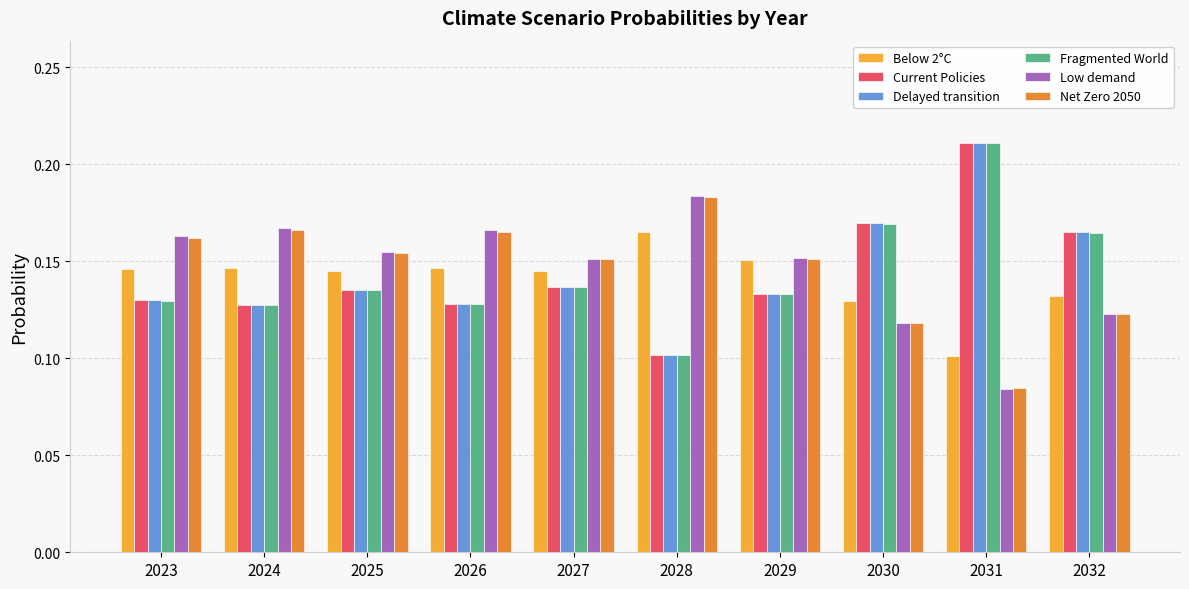

The Current Policies series shows 0.0 at 2028. True or false?

False